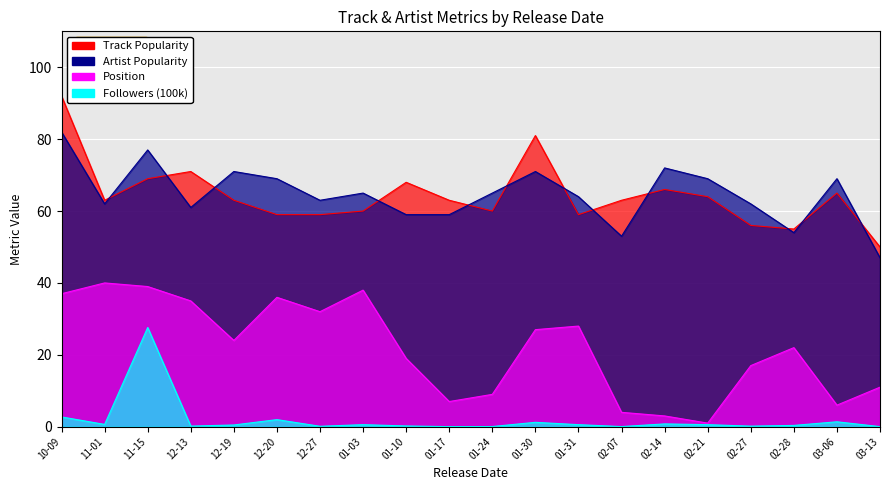

What is the label of the 15th point from the right?

12-20